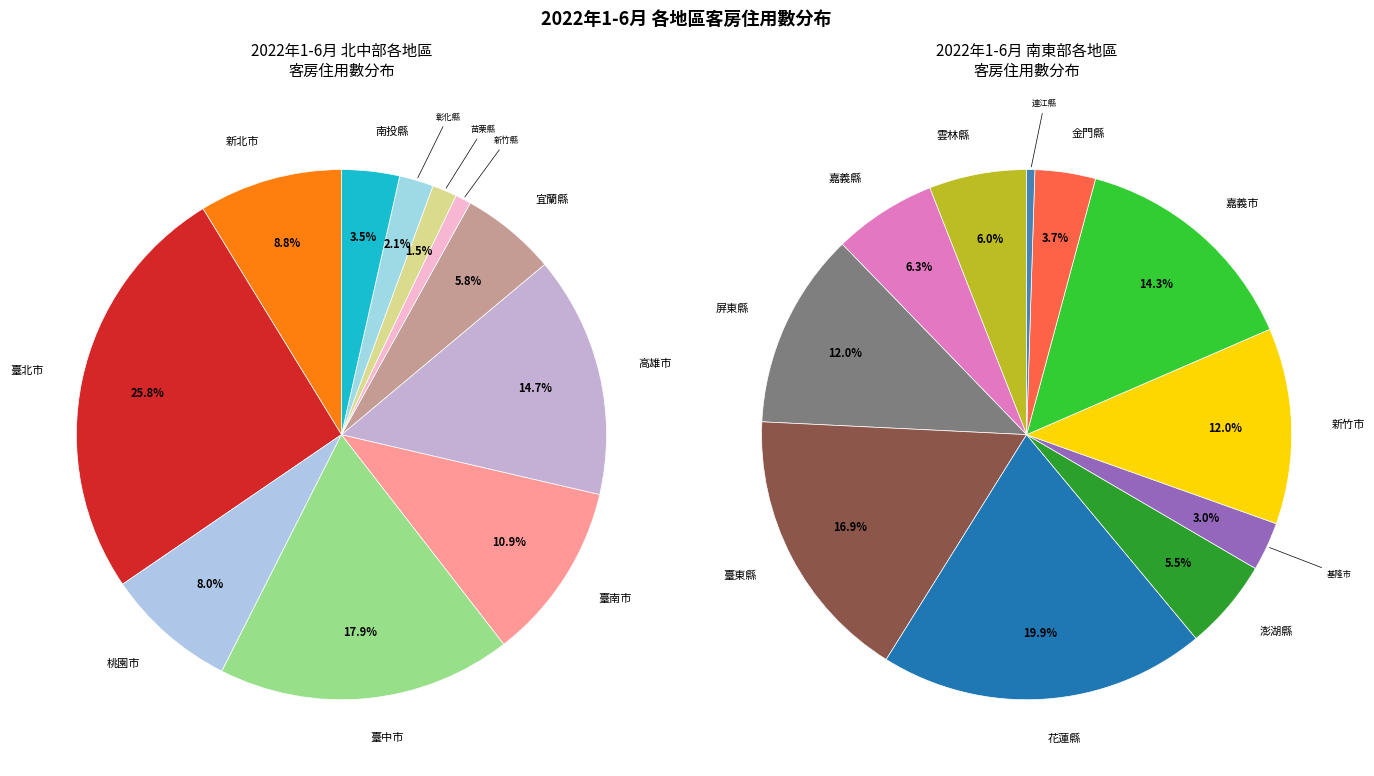

Count the number of slices in the pie.

22